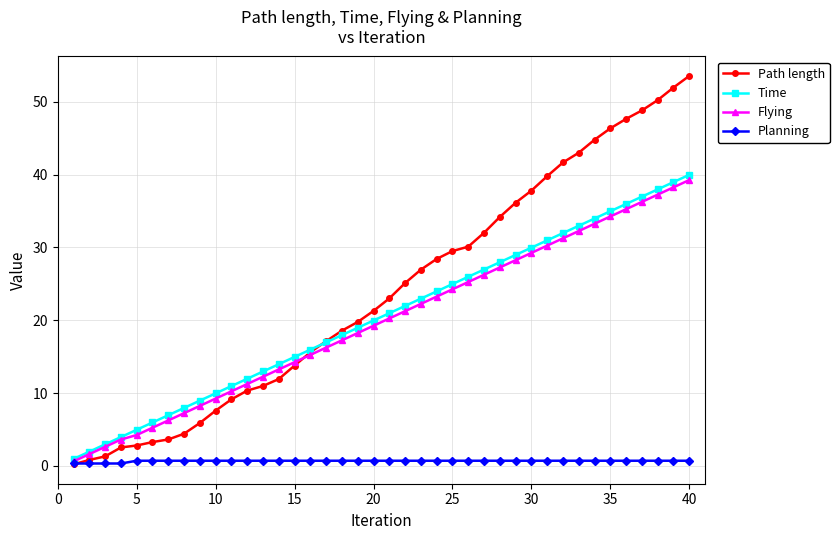

What is the maximum value shown in the chart?

53.5